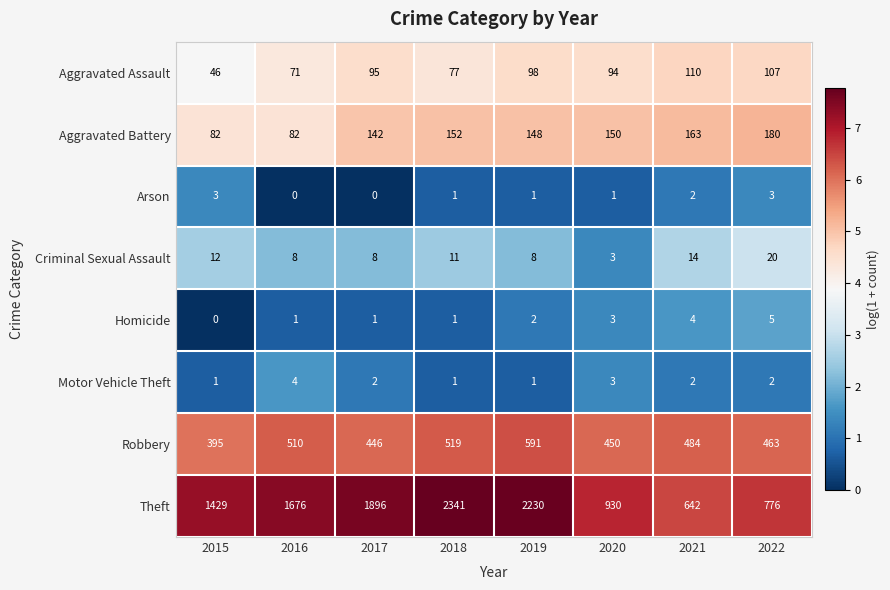

Which series changed the most between 2018 and 2022?

Theft